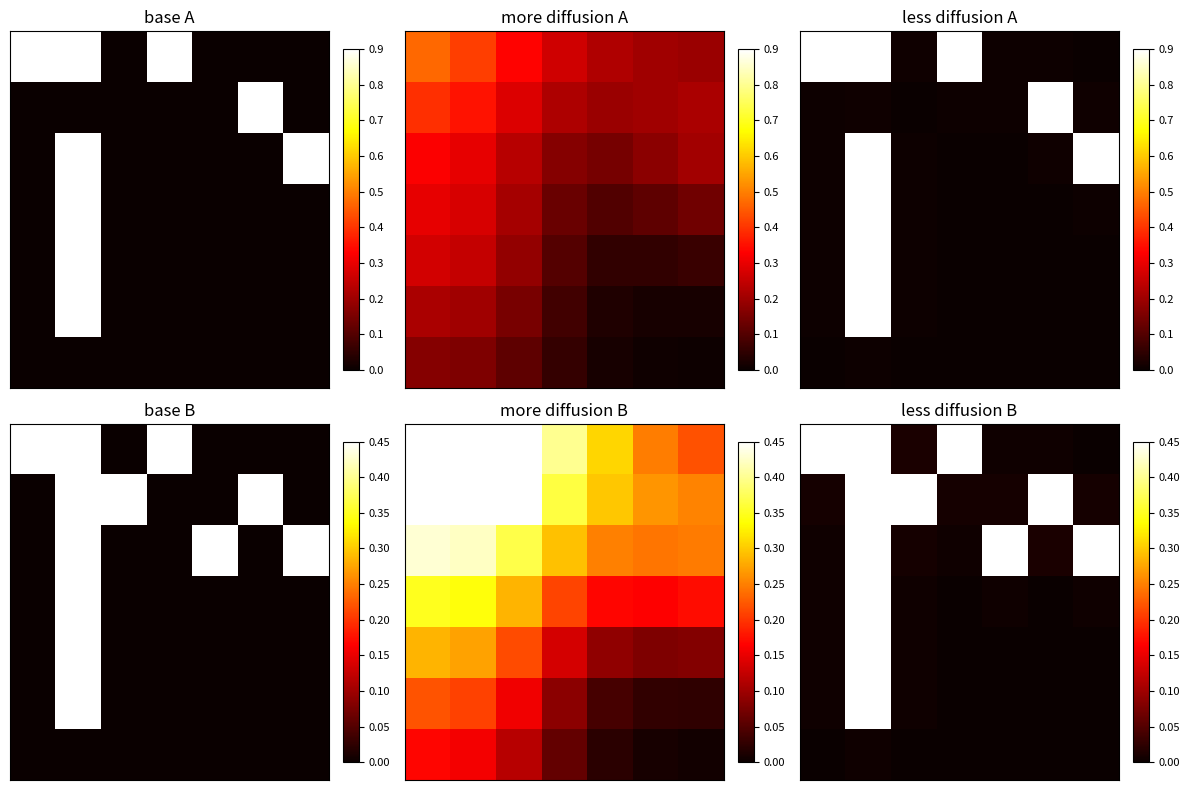

Count the number of data series in this chart.

7